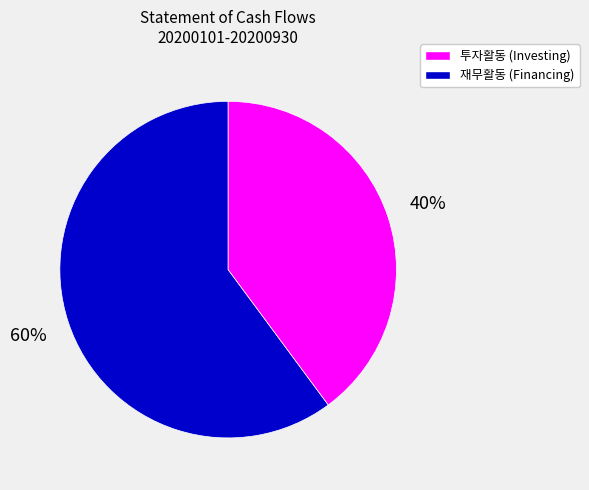

Is there a majority slice in this chart?

Yes